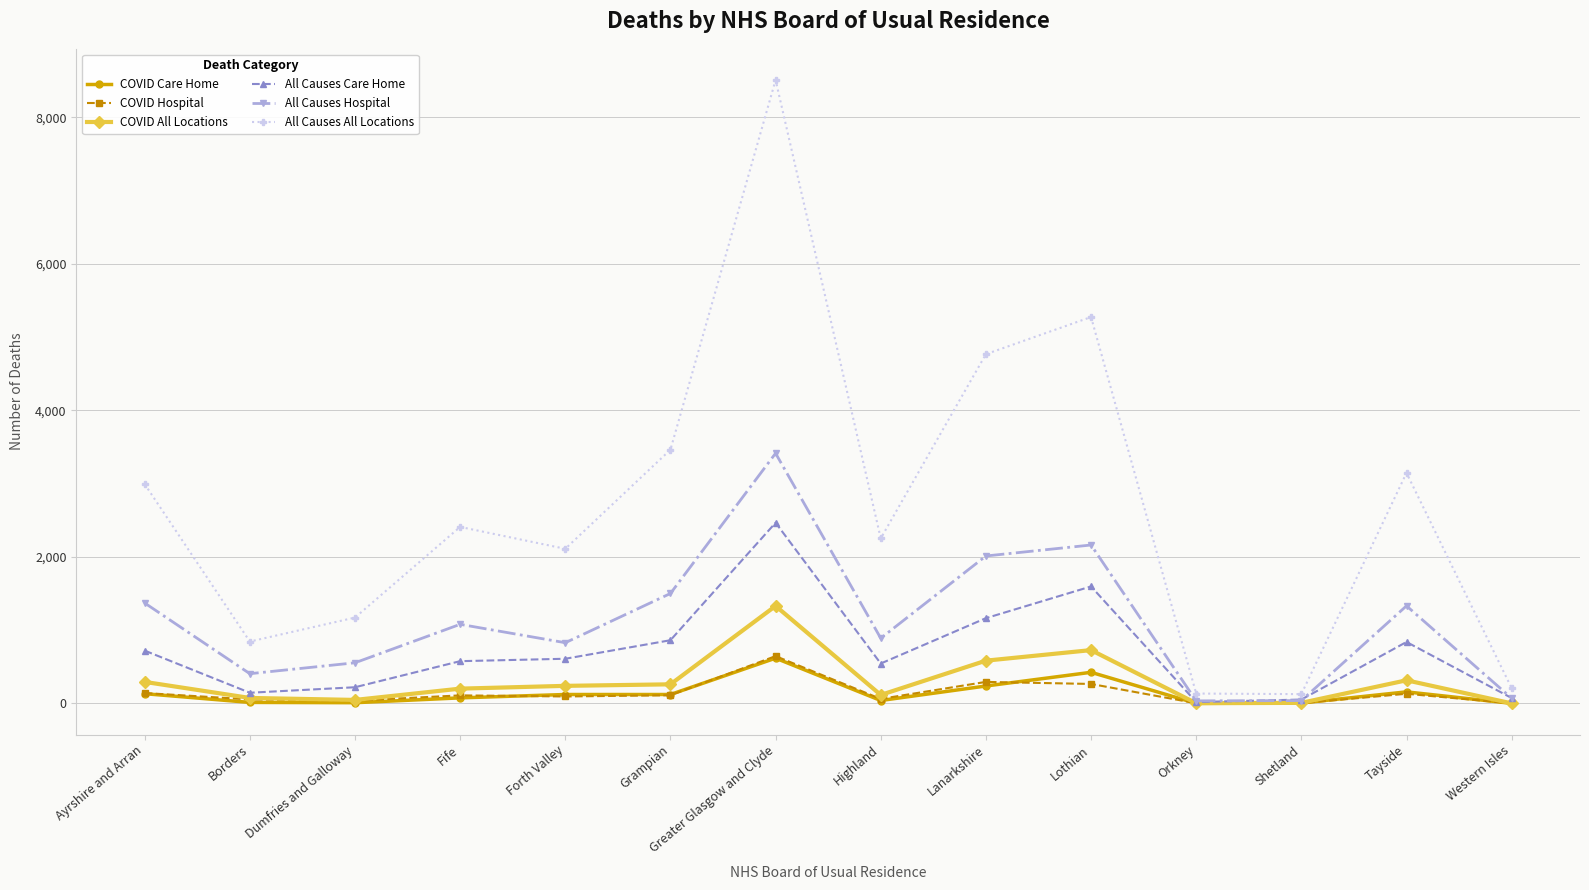

What position from the right is Western Isles?

1